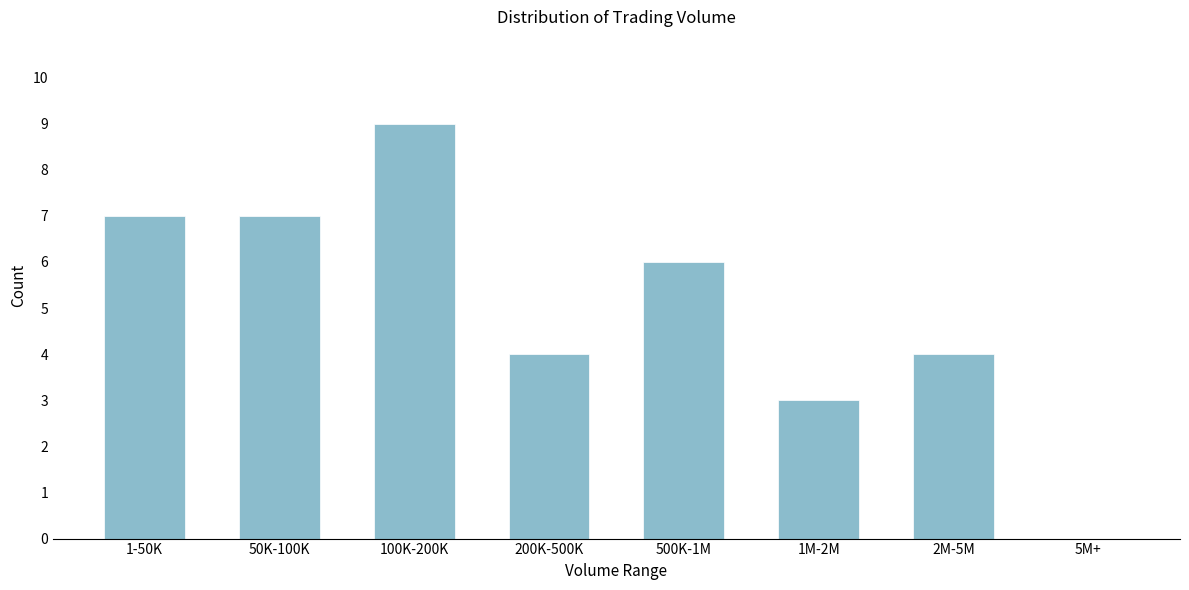

Reading left to right, list all the values displayed in this chart.

1-50K=7	50K-100K=7	100K-200K=9	200K-500K=4	500K-1M=6	1M-2M=3	2M-5M=4	5M+=0